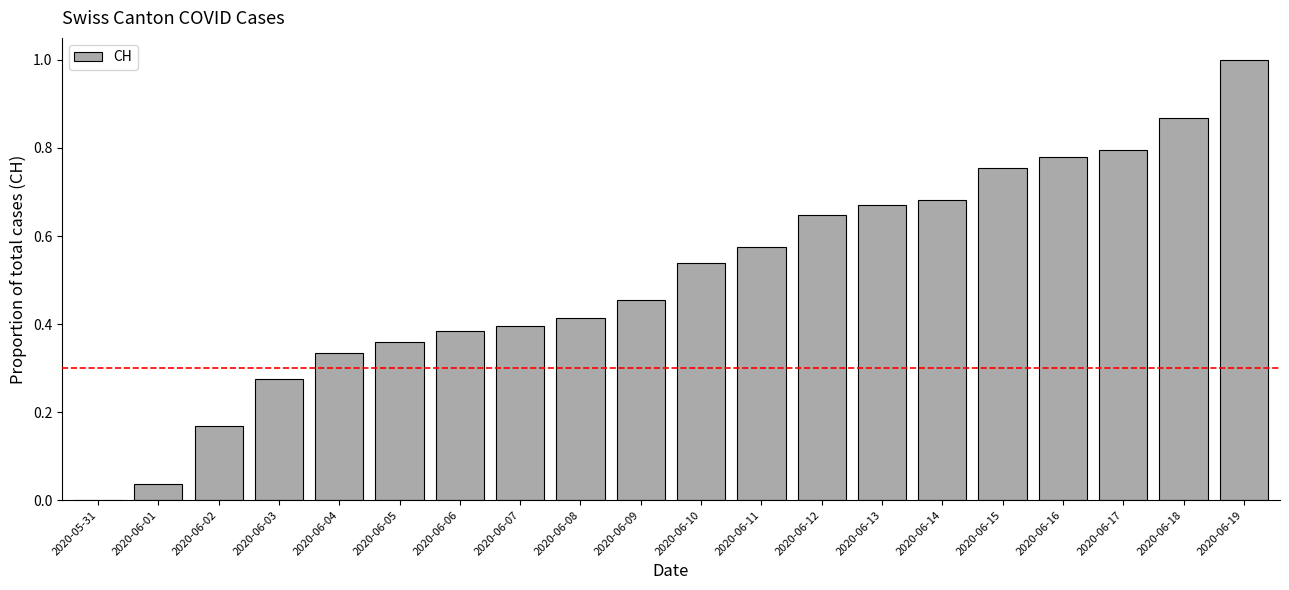

Are the bars grouped side by side (vs. stacked)?

No